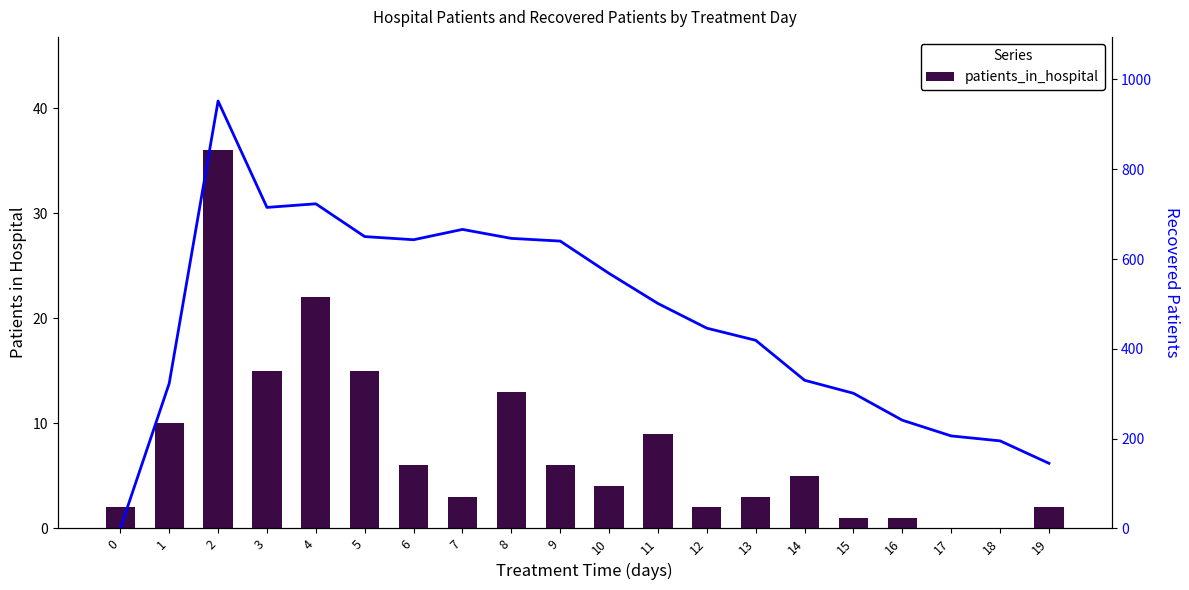

Which label corresponds to the smallest value in the chart?

17